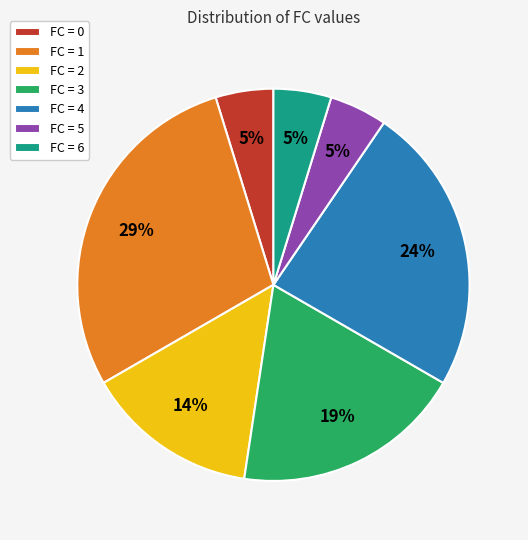

Which has a higher value, FC = 0 or FC = 4?

FC = 4